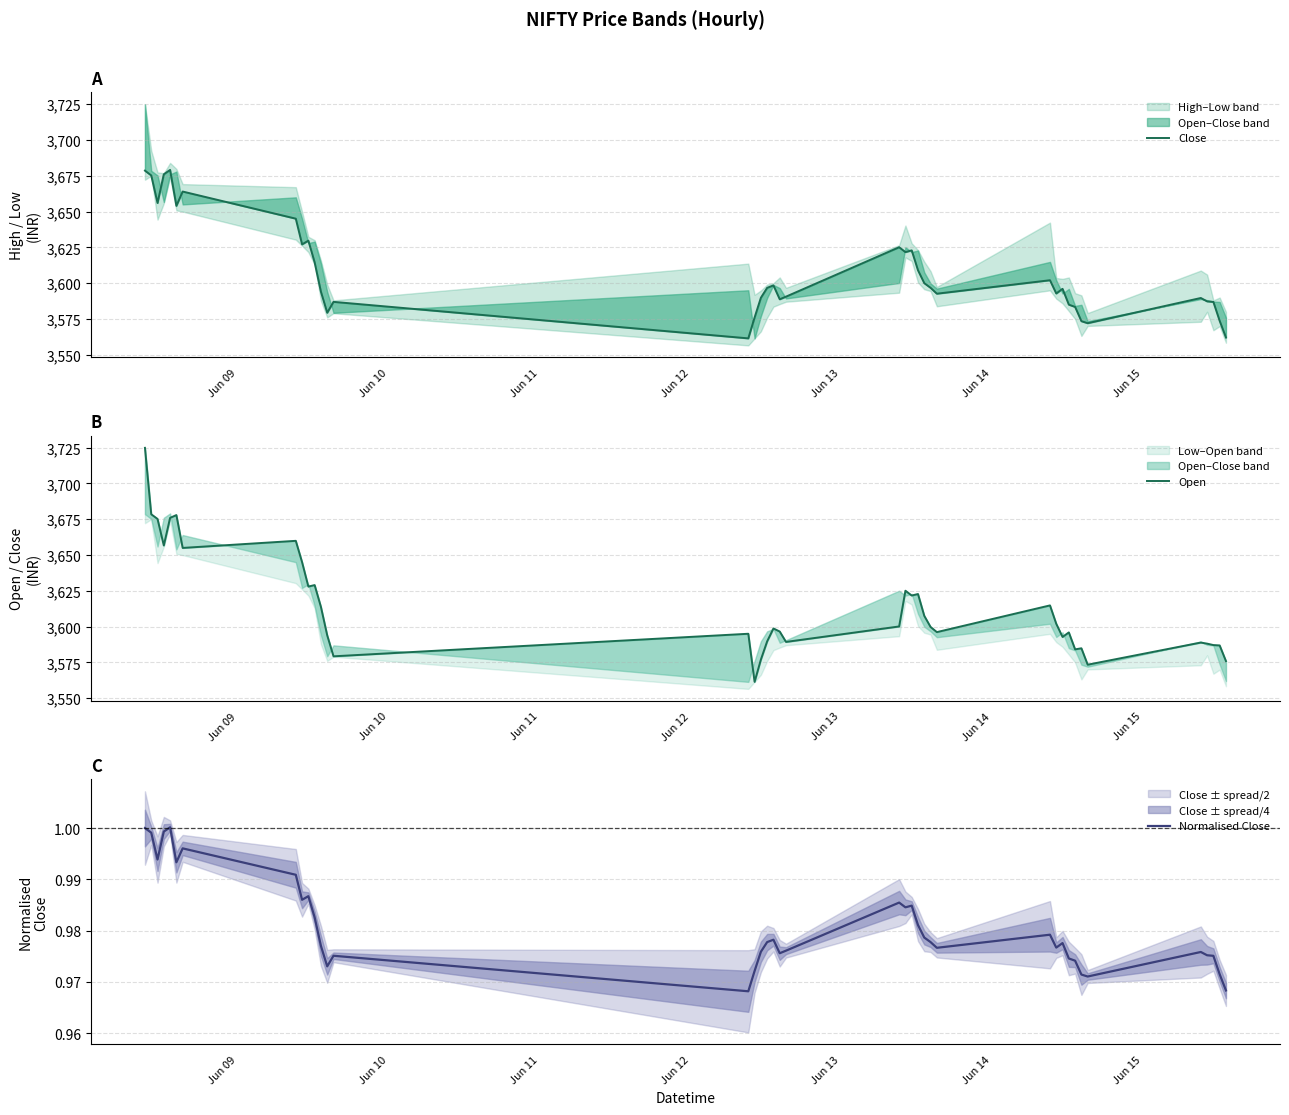

What is the value of the Open point at the 40th from the left?

3575.9